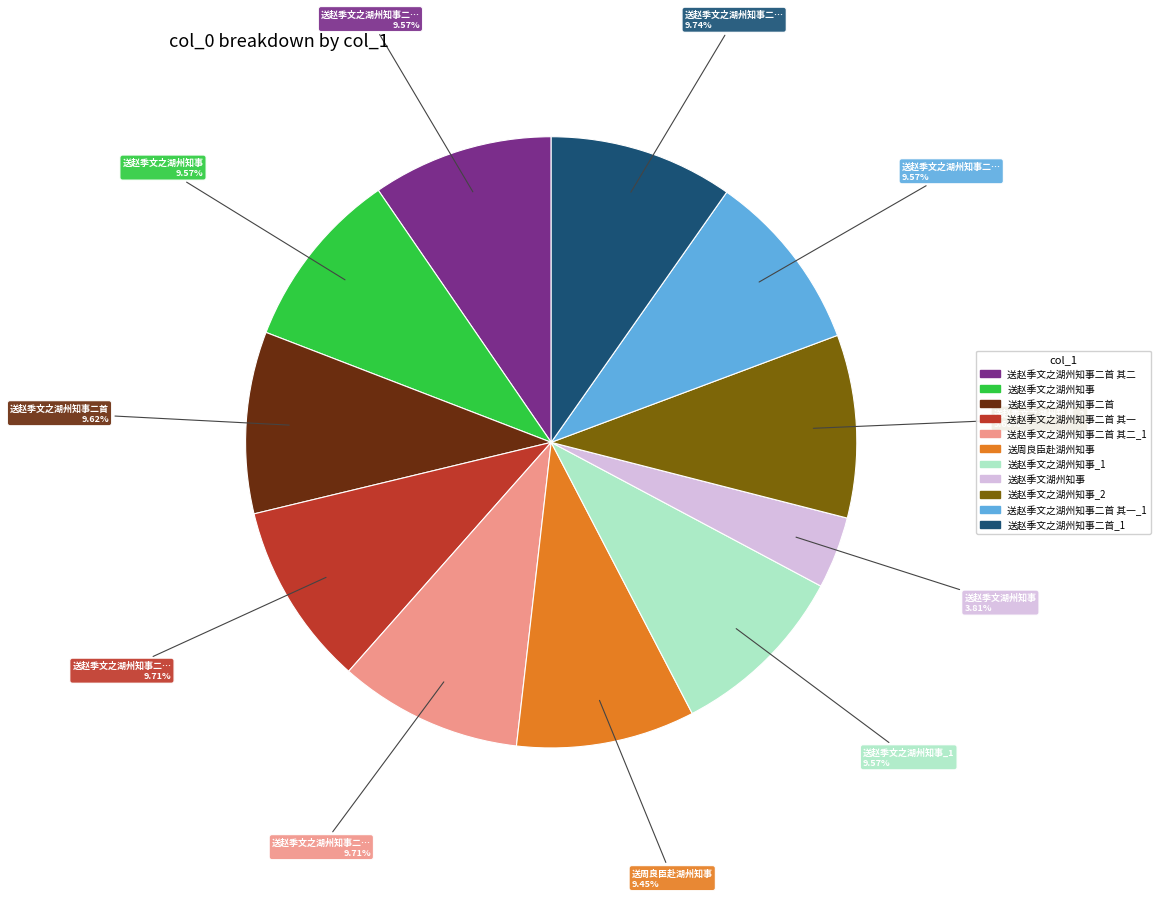

Does any single category account for the majority?

No